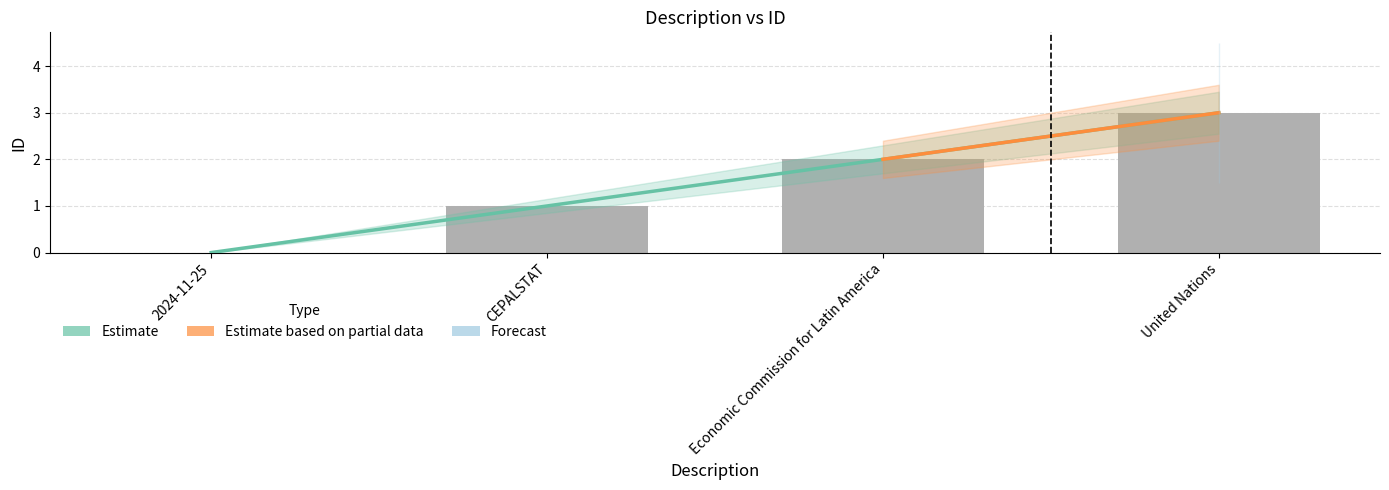

How many positive values are there?

3